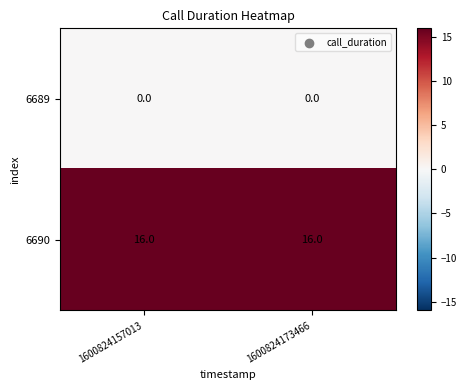

What is the spread (max minus min) of values at 1600824157013?

16